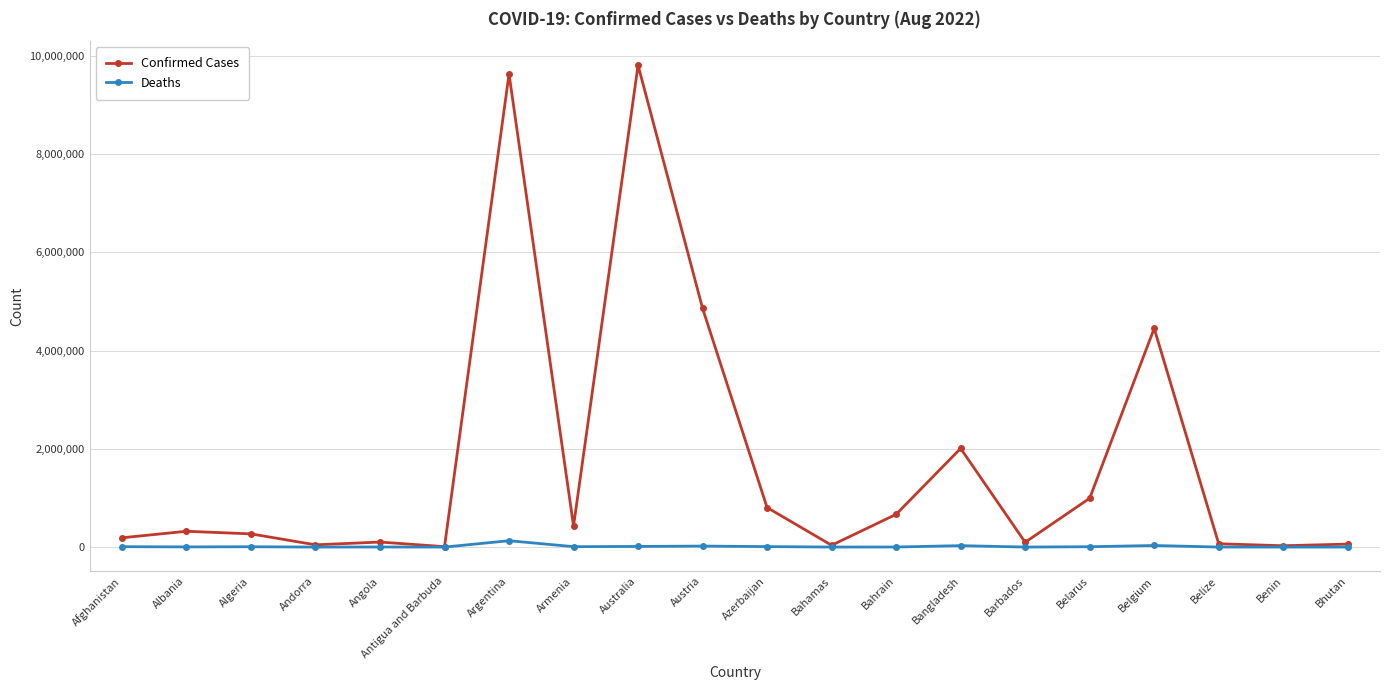

List the series in order of their peak value, lowest first.

Deaths, Confirmed Cases